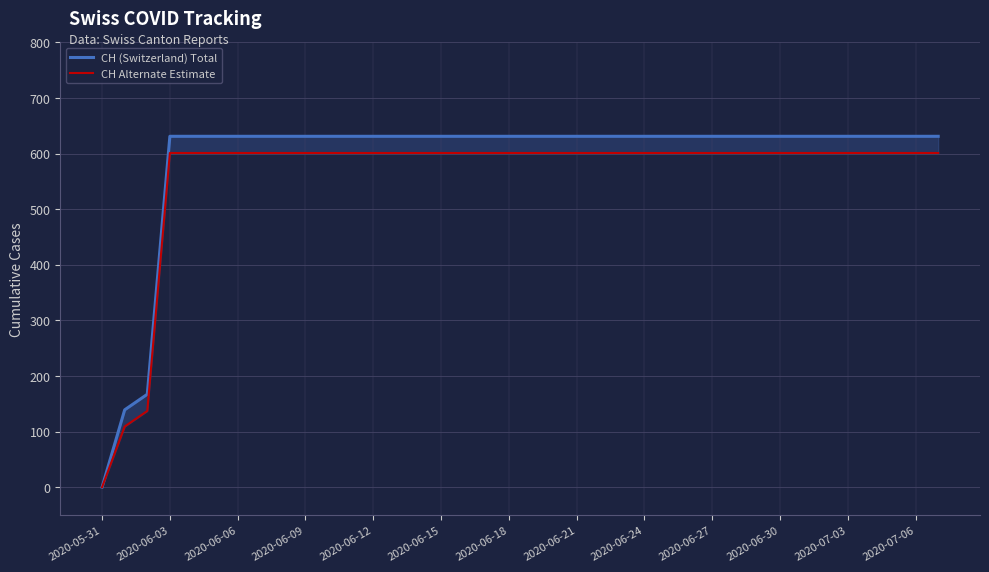

Is the value of CH Alternate Estimate at 16 greater than the value of CH (Switzerland) Total at 13?

No